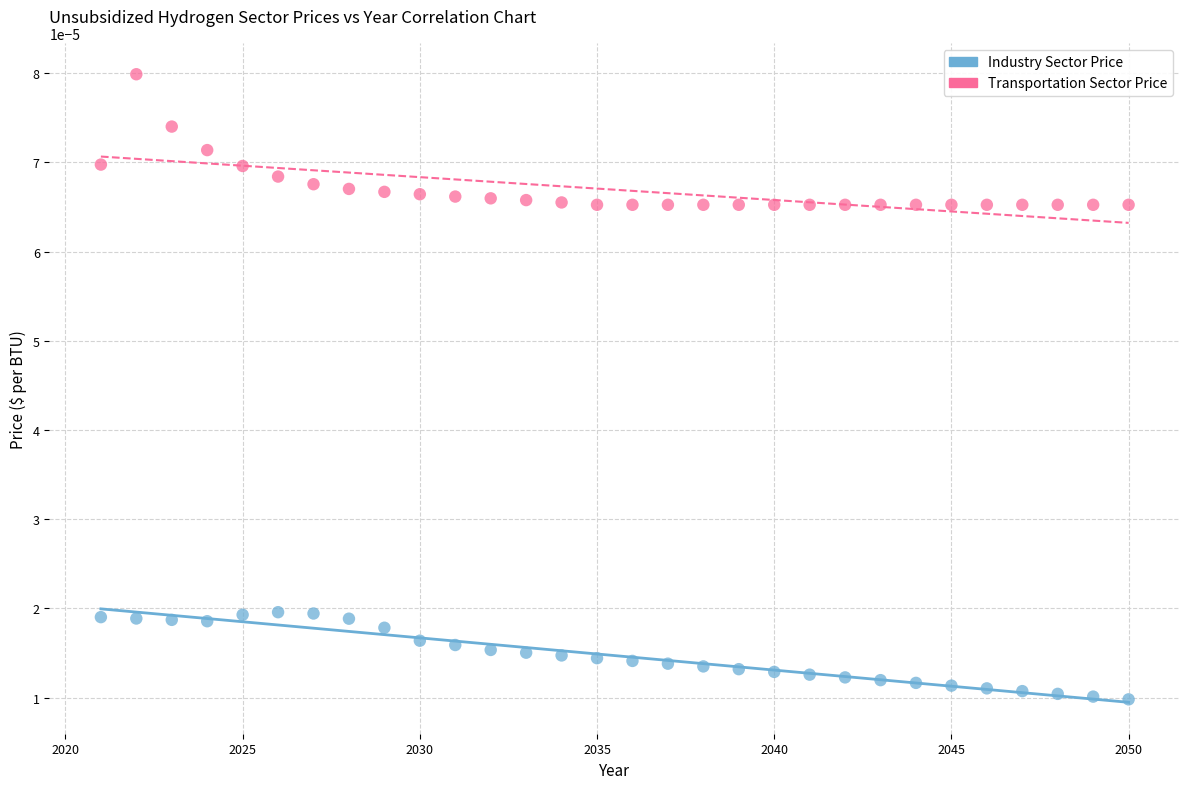

Which series contains the lowest Y value?

Industry Sector Price